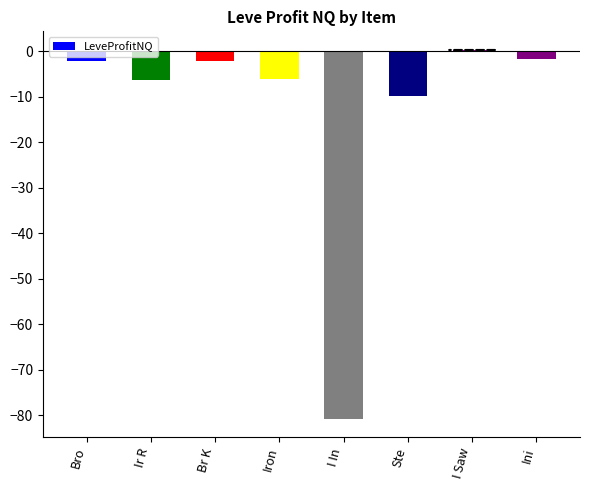

Which category has the lowest value across all series?

I In